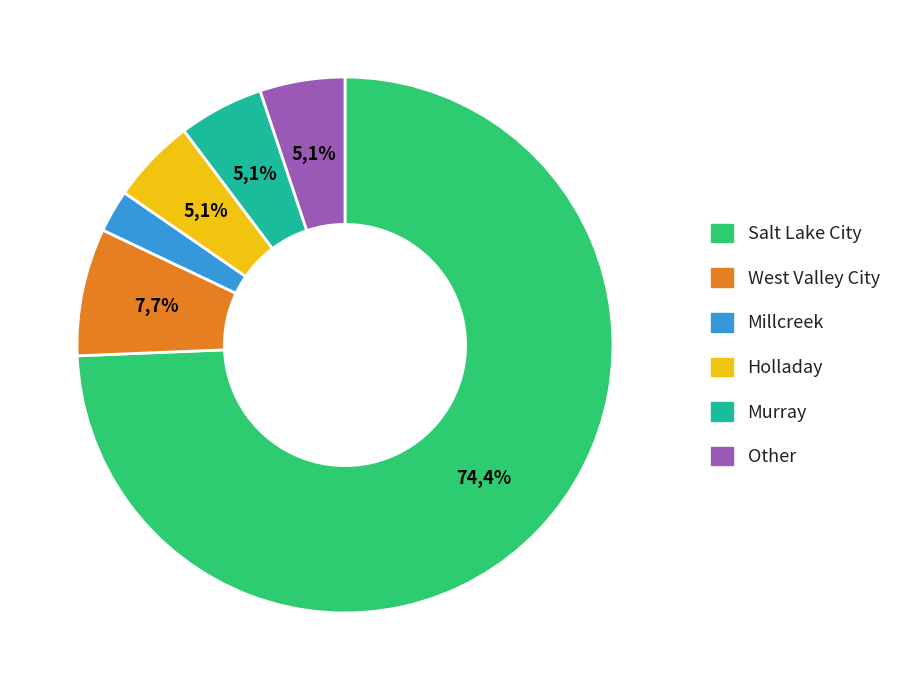

Is the sum of West Valley City and Other greater than half?

No